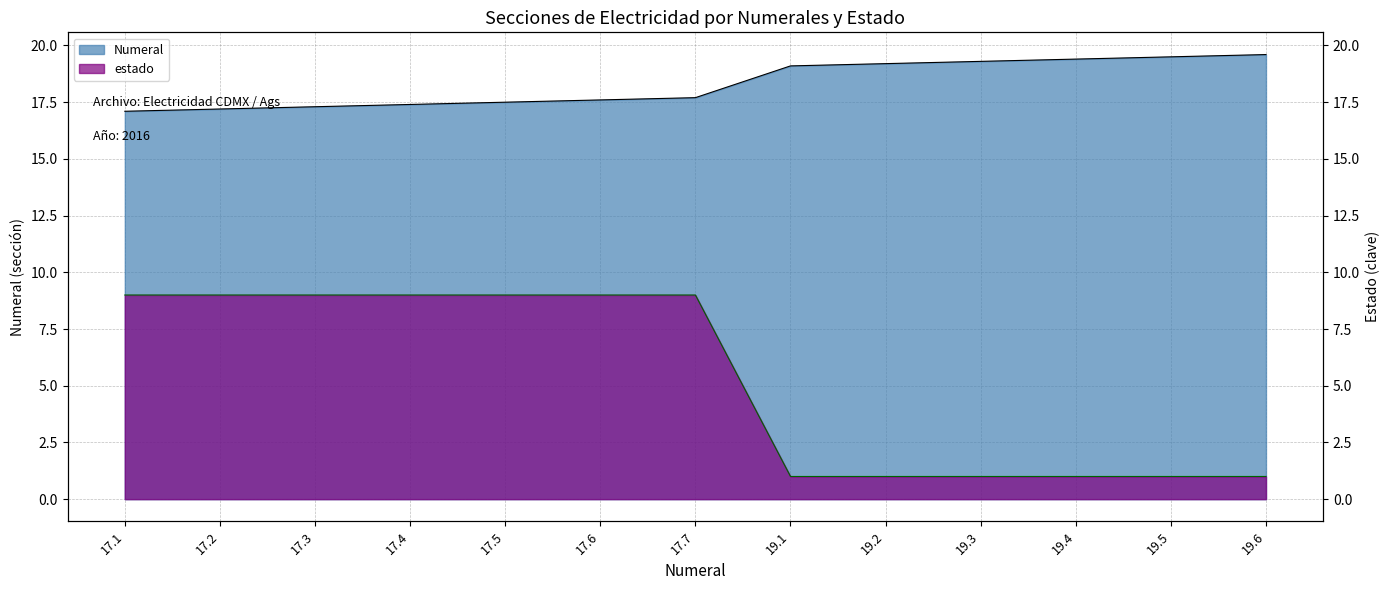

At how many categories does at least one series exceed 3?

13